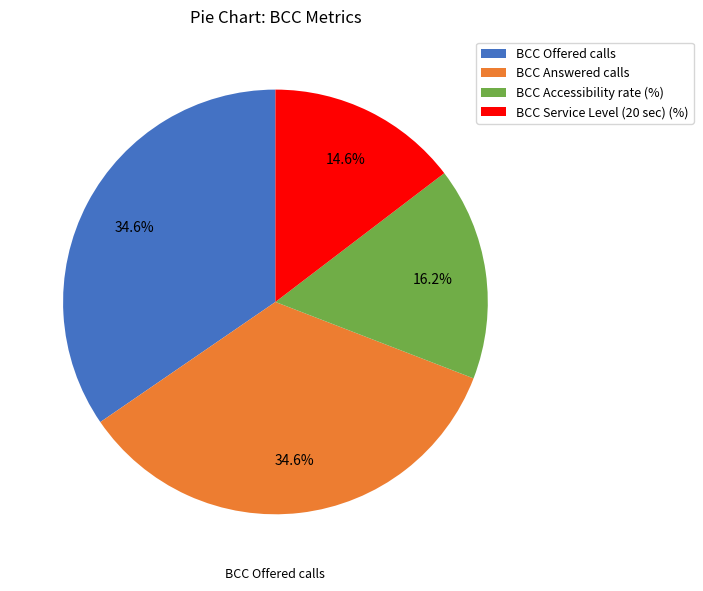

What is the smallest slice in the pie chart?

BCC Service Level (20 sec) (%)